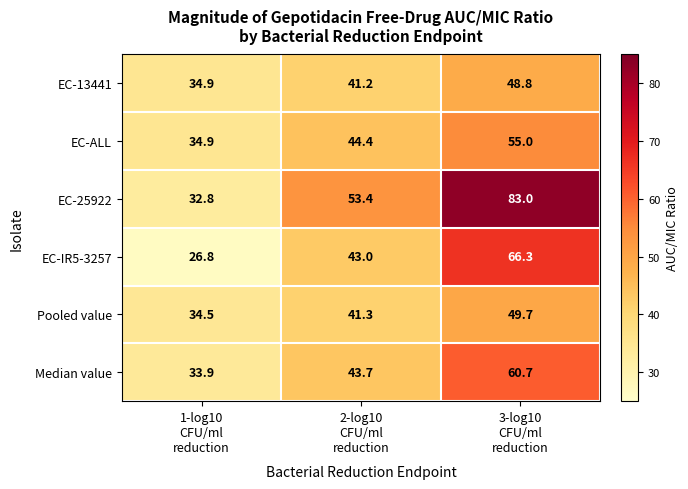

Rank the series at 2-log10
CFU/ml
reduction from lowest to highest value.

EC-13441, Pooled value, EC-IR5-3257, Median value, EC-ALL, EC-25922